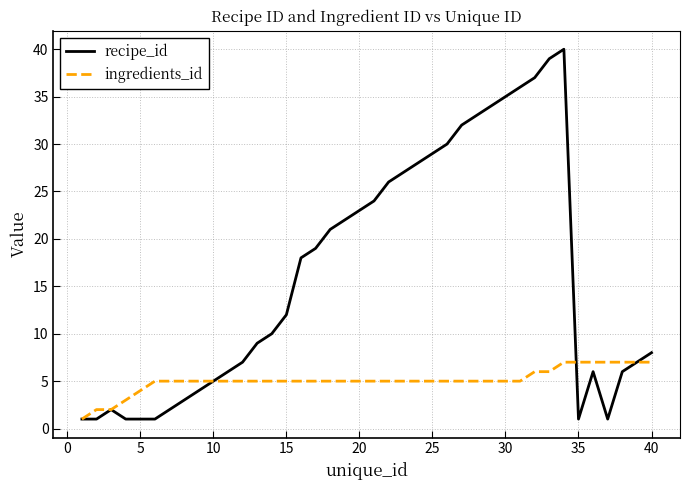

What is the lowest value of the recipe_id series?

1